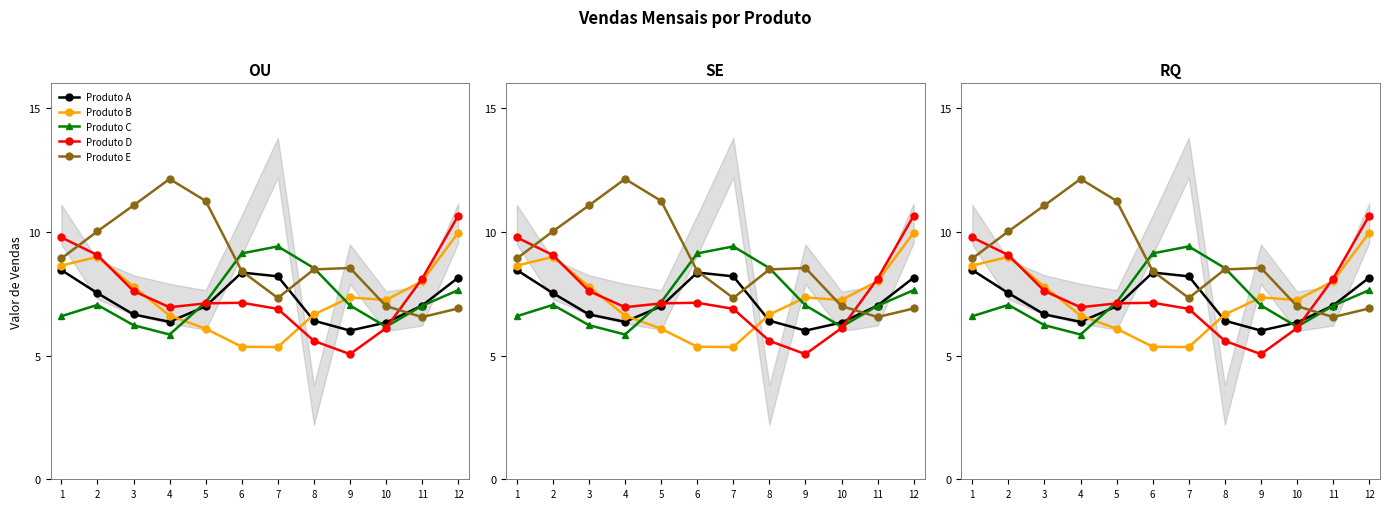

Reading left to right, extract all data points from this chart.

Produto A: 1=8.5	2=7.5	3=6.7	4=6.4	5=7.0	6=8.4	7=8.2	8=6.4	9=6.0	10=6.3	11=7.0	12=8.1
Produto B: 1=8.6	2=9.0	3=7.8	4=6.6	5=6.1	6=5.4	7=5.3	8=6.7	9=7.3	10=7.2	11=8.0	12=10.0
Produto C: 1=6.6	2=7.0	3=6.2	4=5.8	5=7.2	6=9.1	7=9.4	8=8.5	9=7.0	10=6.2	11=7.0	12=7.6
Produto D: 1=9.8	2=9.1	3=7.6	4=7.0	5=7.1	6=7.1	7=6.9	8=5.6	9=5.1	10=6.1	11=8.1	12=10.7
Produto E: 1=8.9	2=10.0	3=11.1	4=12.1	5=11.2	6=8.4	7=7.3	8=8.5	9=8.5	10=7.0	11=6.6	12=6.9